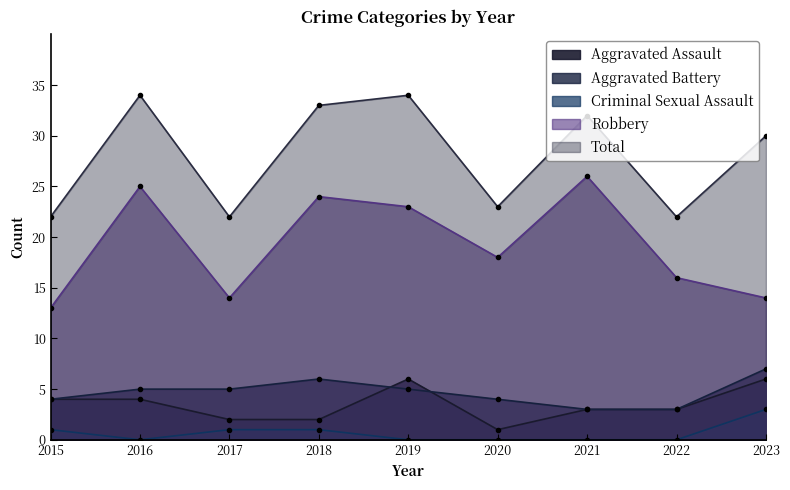

Is it true that Criminal Sexual Assault equals 1 at 2018?

True